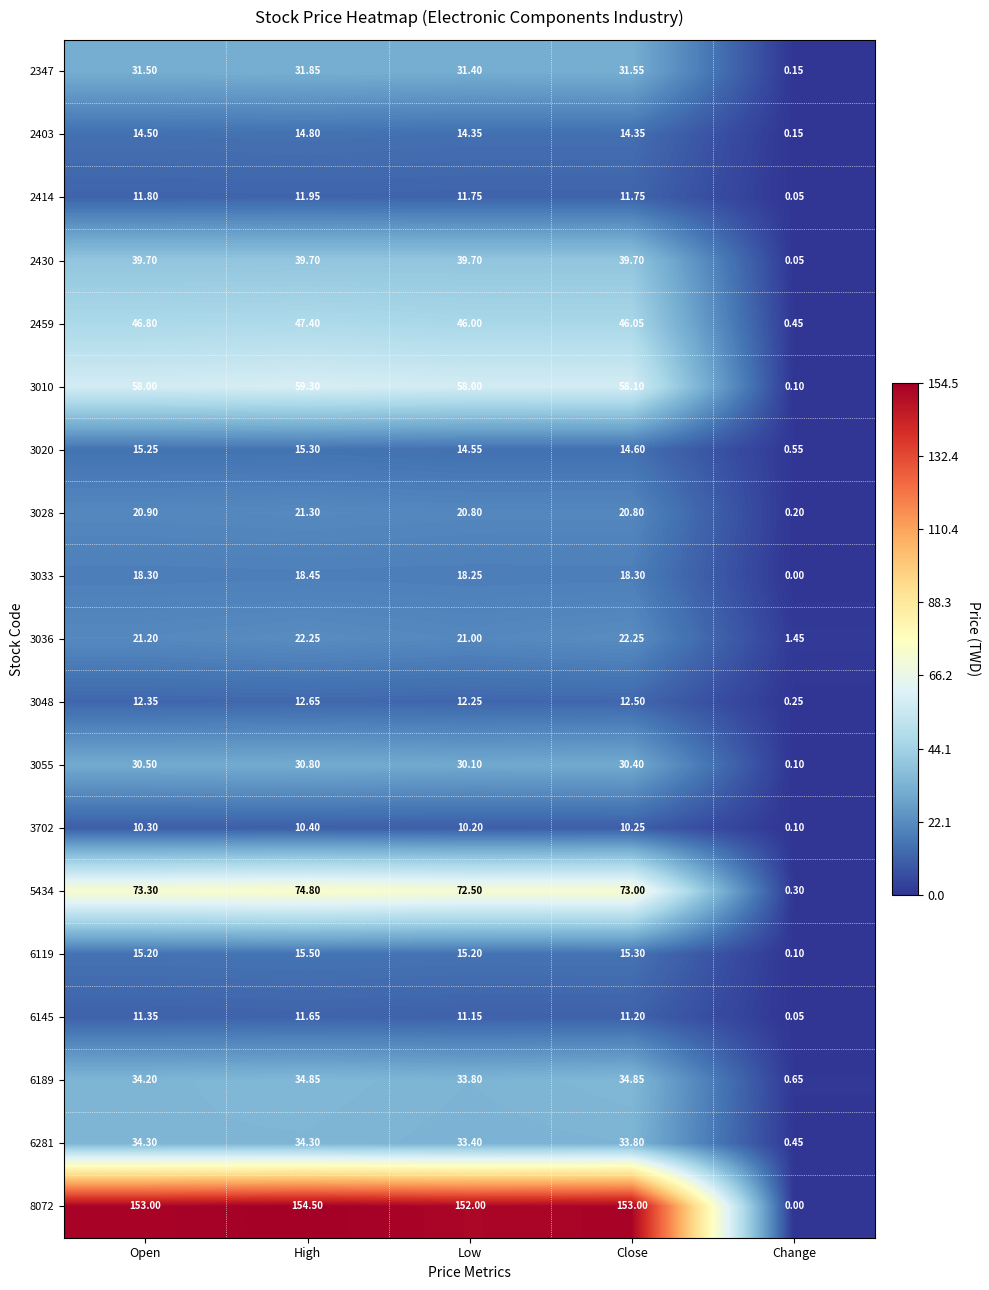

At which label does 3033 reach its peak?

High